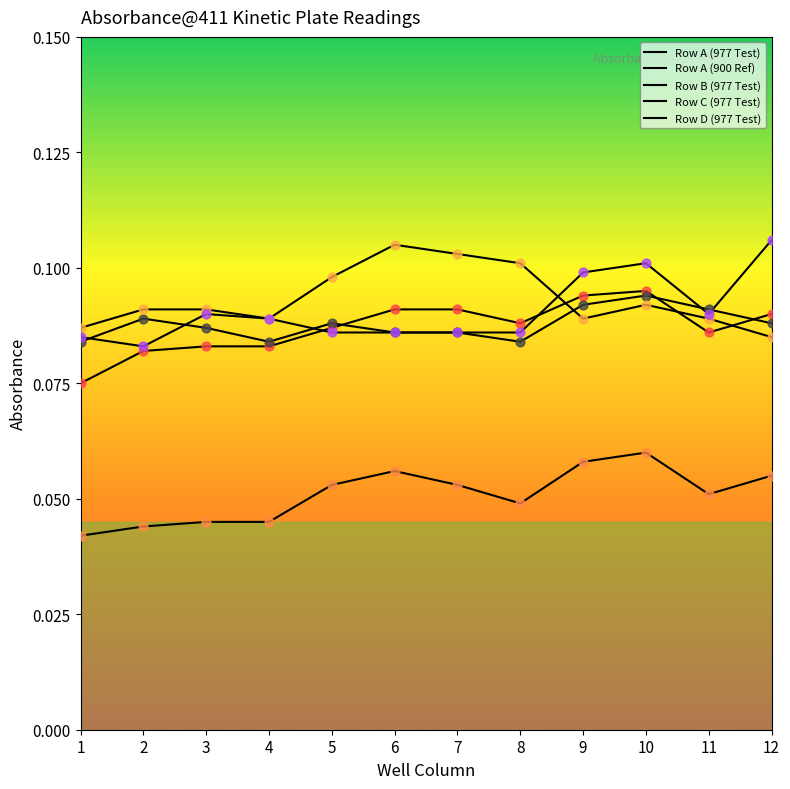

Is the value of Row A (977 Test) at 6 greater than the value of Row D (977 Test) at 4?

Yes